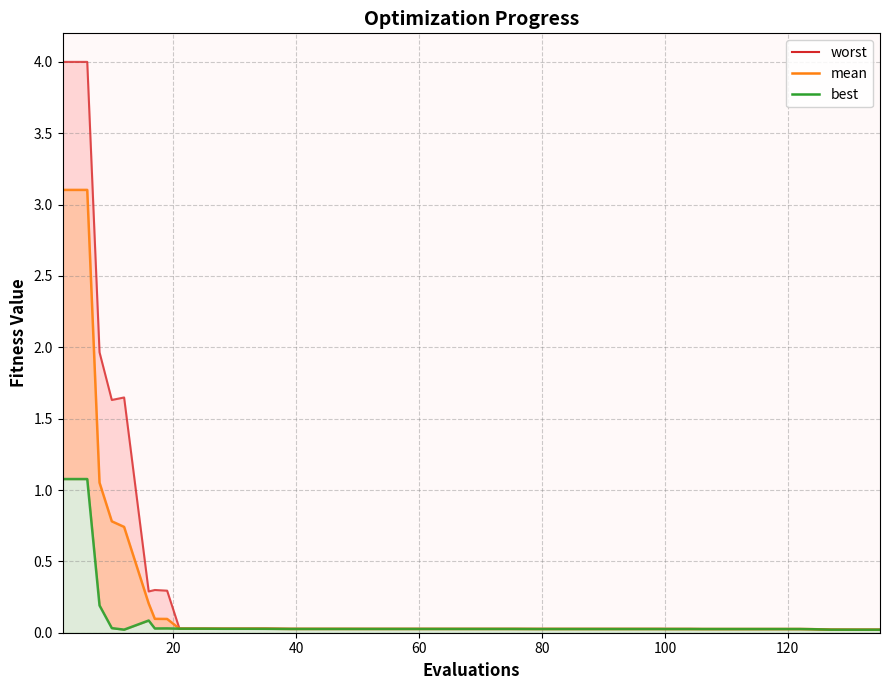

How many points are lower than both their immediate neighbors (excluding endpoints)?

2